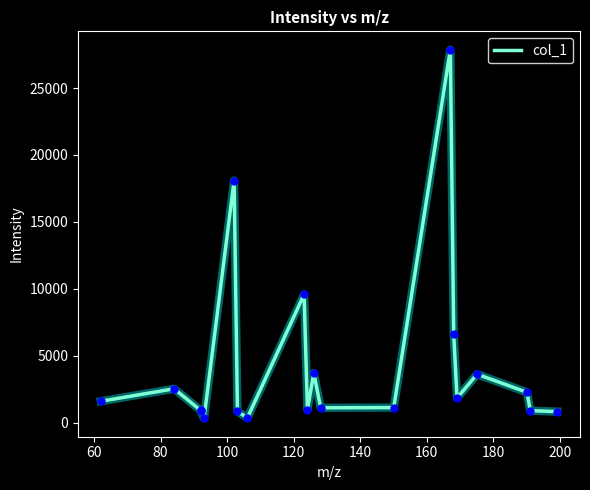

What is the difference between the maximum and minimum values?

27538.1